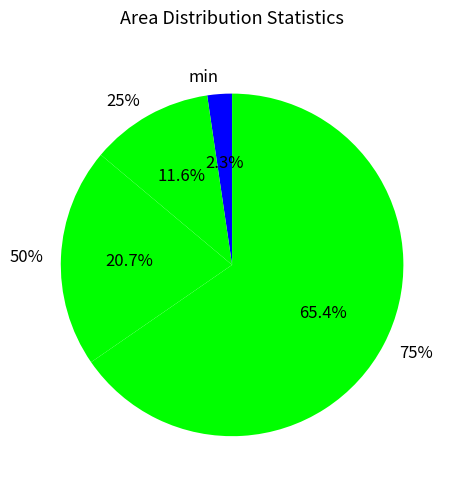

Which slice is the smallest?

min